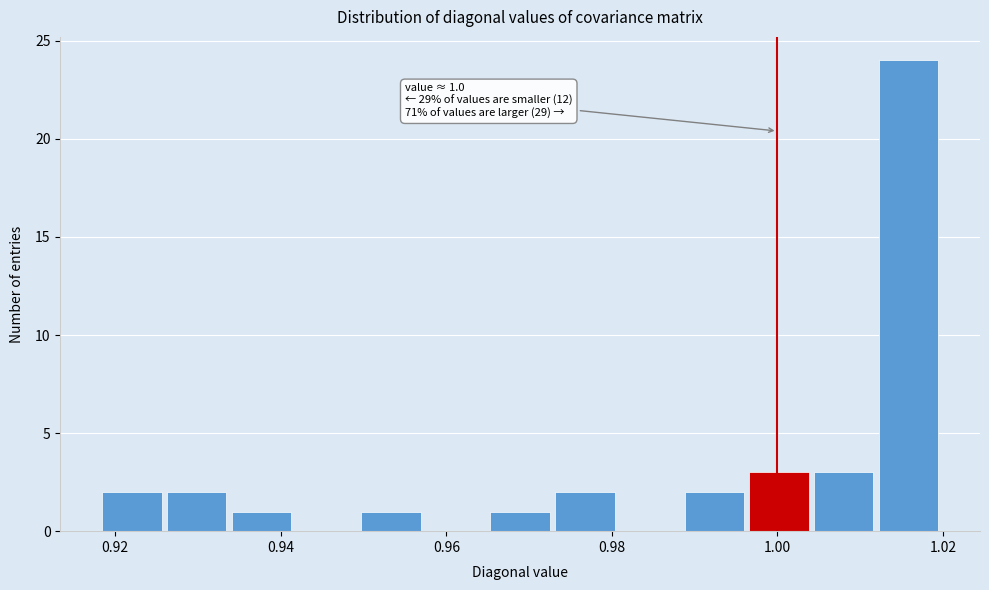

Around what value on the x-axis is the tallest bar? Give the approximate position of its centre, as read against the axis.

1.016